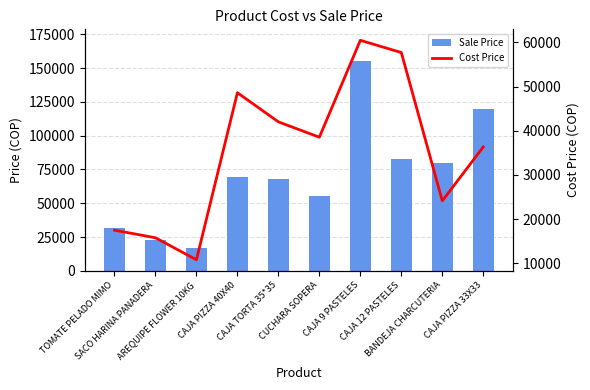

How many data points does each series have?

10